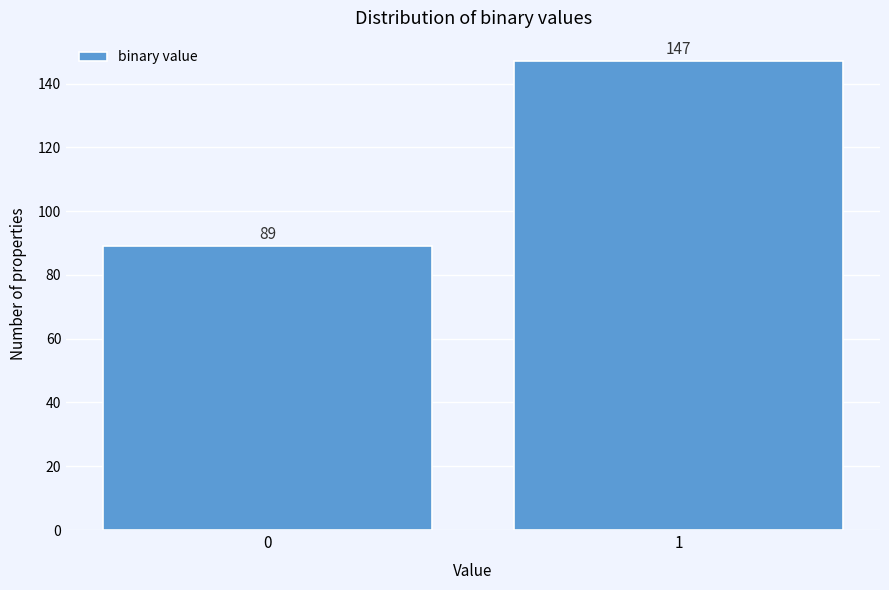

Reading left to right, what are all the values shown in this chart?

89	147